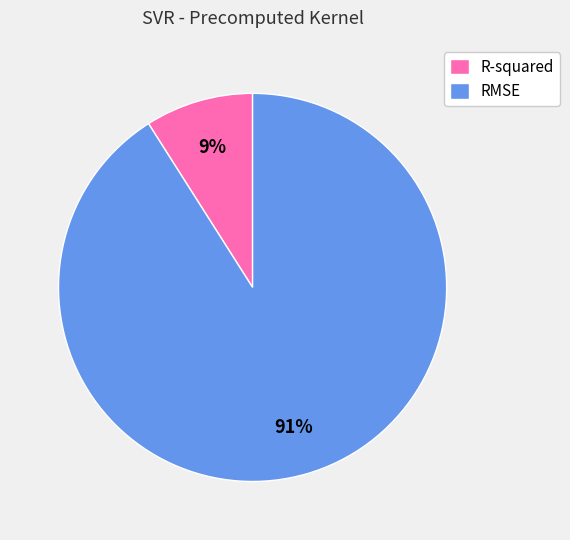

Count the number of slices in the pie.

2